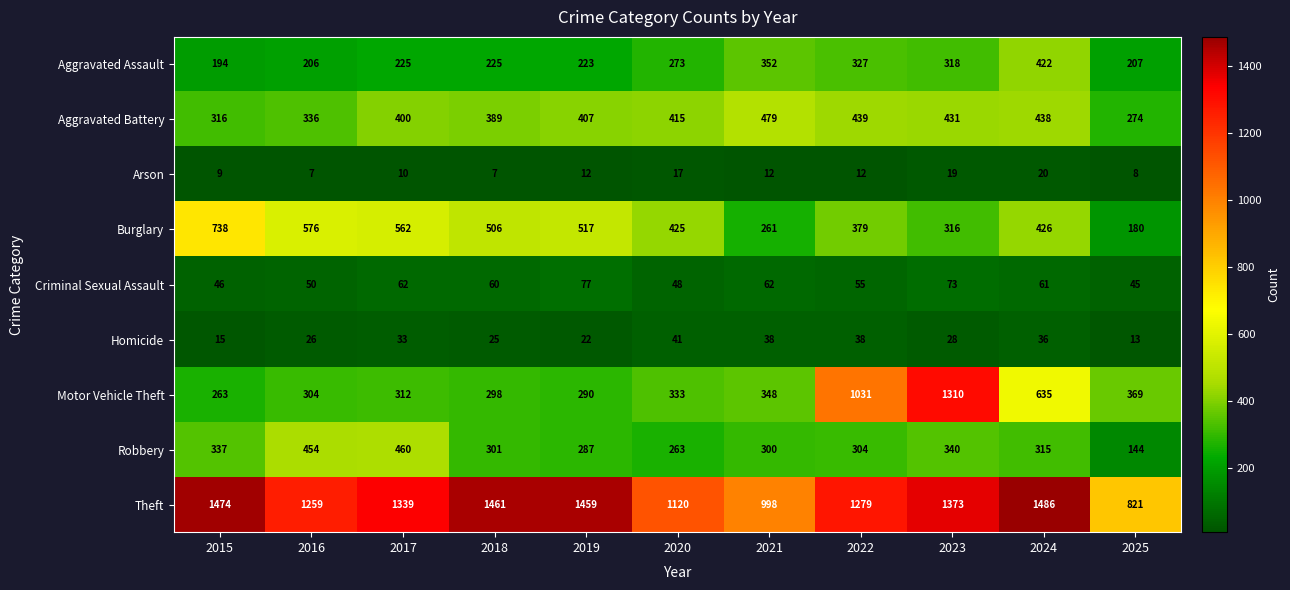

The Criminal Sexual Assault series shows 42 at 2021. True or false?

False